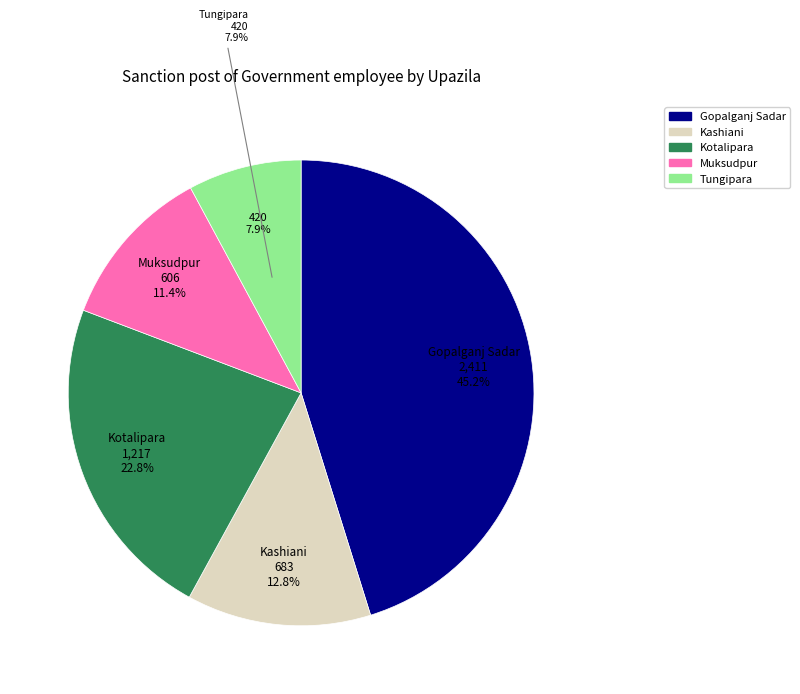

Which category has the smallest portion of the pie?

Tungipara